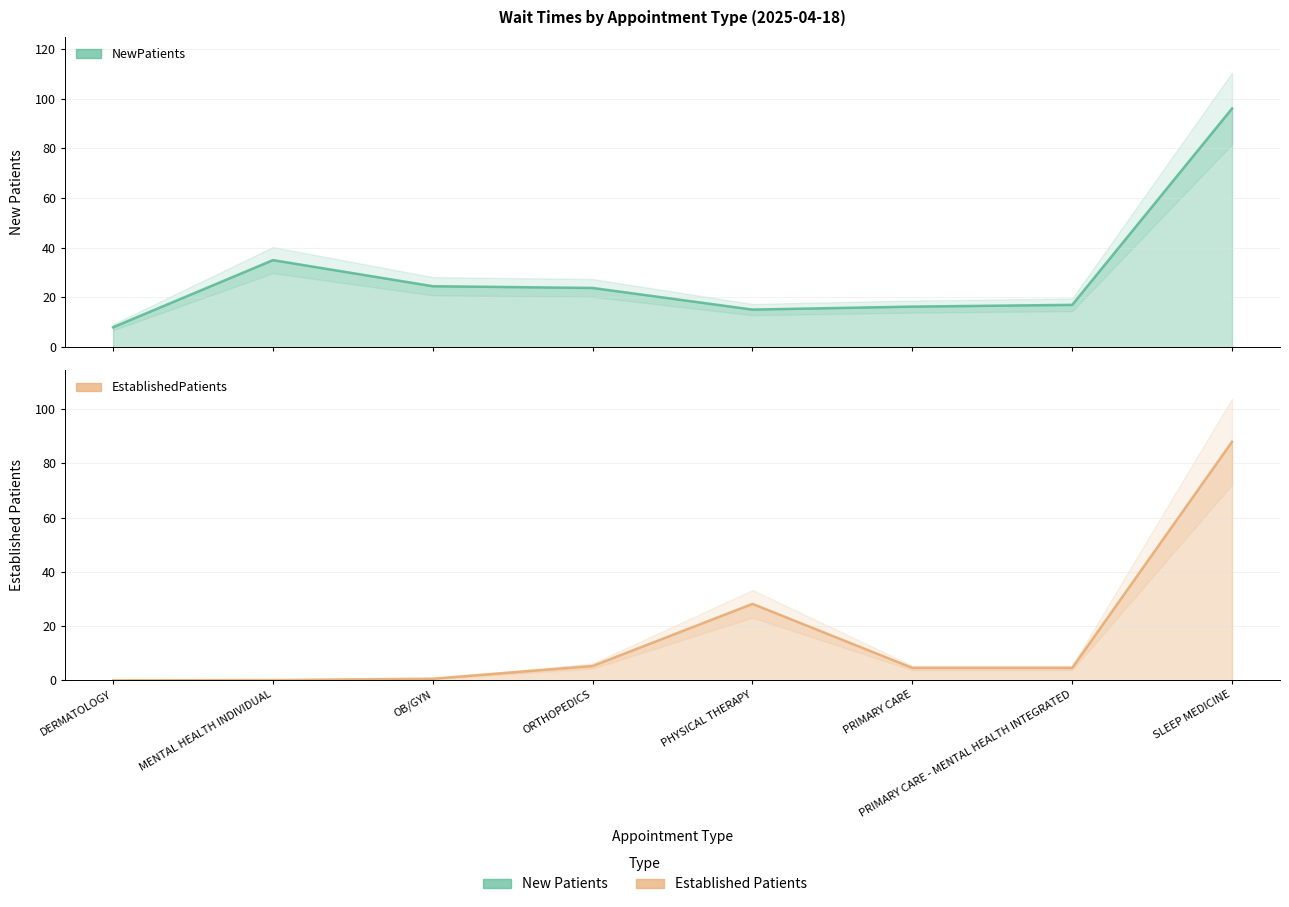

How many lines are shown in the chart?

2